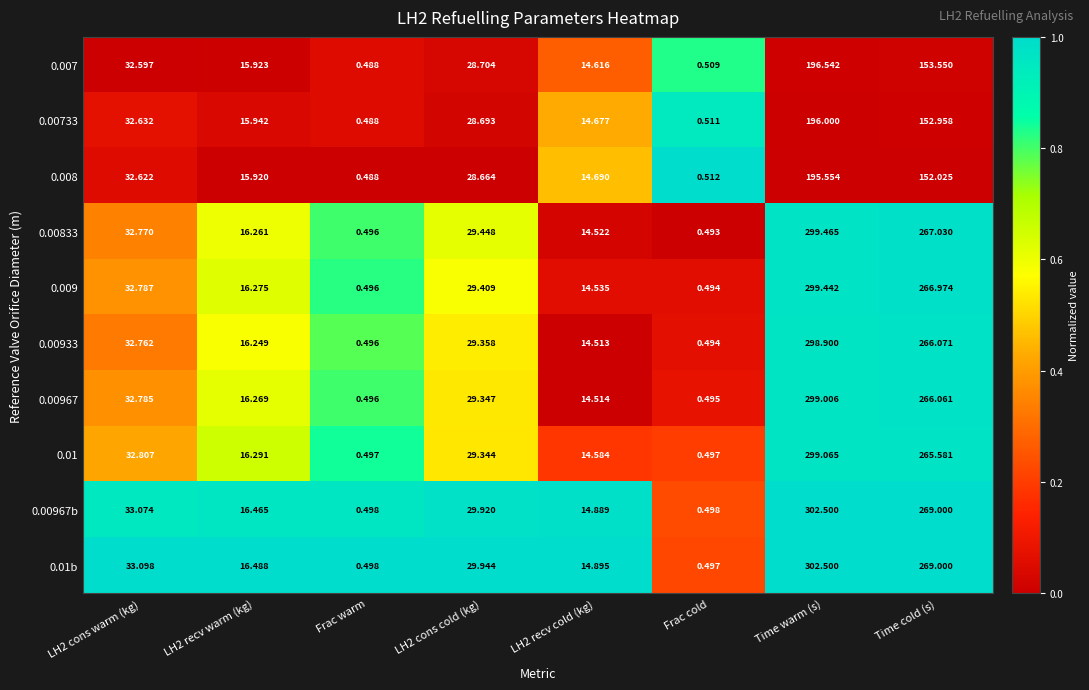

At which category is the sum across all series the highest?

Time warm (s)